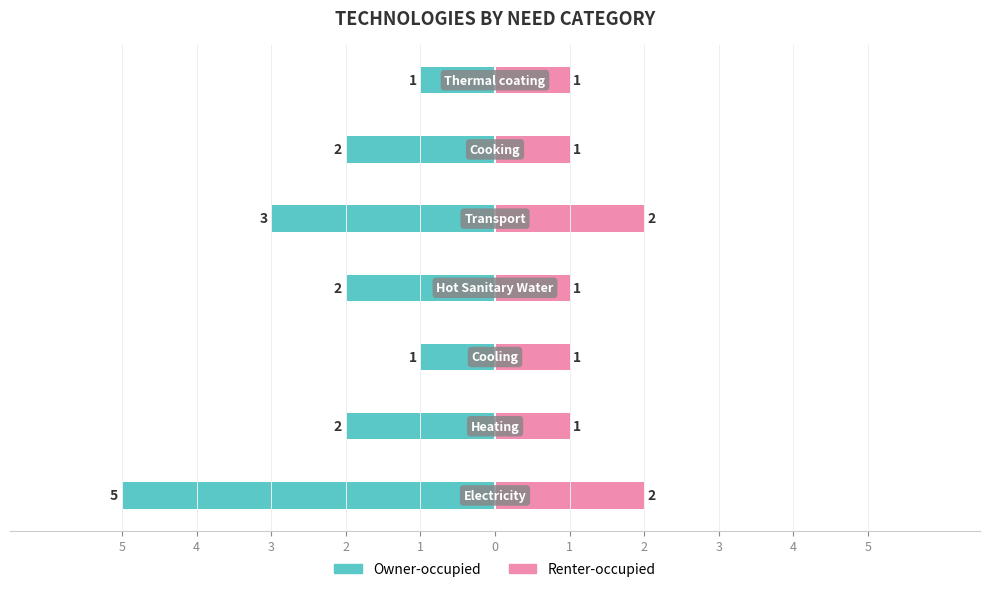

What is the maximum value for Renter-occupied?

2